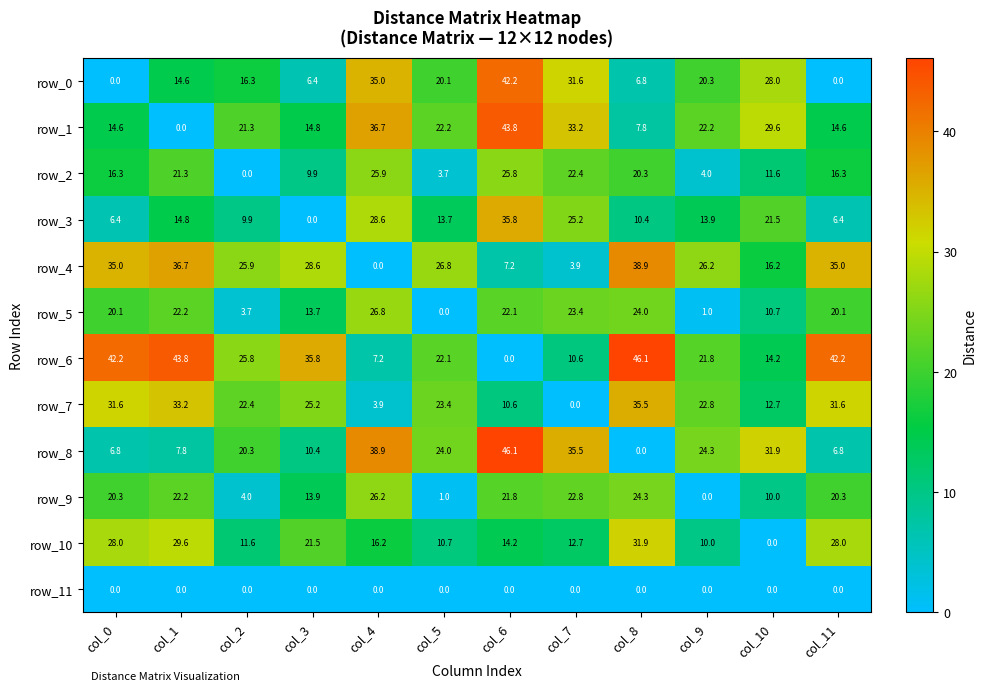

Reading left to right, transcribe all the data shown in this chart.

row_0: col_0=0.0	col_1=14.6	col_2=16.3	col_3=6.4	col_4=35.0	col_5=20.1	col_6=42.2	col_7=31.6	col_8=6.8	col_9=20.3	col_10=28.0	col_11=0.0
row_1: col_0=14.6	col_1=0.0	col_2=21.3	col_3=14.8	col_4=36.7	col_5=22.2	col_6=43.8	col_7=33.2	col_8=7.8	col_9=22.2	col_10=29.6	col_11=14.6
row_2: col_0=16.3	col_1=21.3	col_2=0.0	col_3=9.9	col_4=25.9	col_5=3.7	col_6=25.8	col_7=22.4	col_8=20.3	col_9=4.0	col_10=11.6	col_11=16.3
row_3: col_0=6.4	col_1=14.8	col_2=9.9	col_3=0.0	col_4=28.6	col_5=13.7	col_6=35.8	col_7=25.2	col_8=10.4	col_9=13.9	col_10=21.5	col_11=6.4
row_4: col_0=35.0	col_1=36.7	col_2=25.9	col_3=28.6	col_4=0.0	col_5=26.8	col_6=7.2	col_7=3.9	col_8=38.9	col_9=26.2	col_10=16.2	col_11=35.0
row_5: col_0=20.1	col_1=22.2	col_2=3.7	col_3=13.7	col_4=26.8	col_5=0.0	col_6=22.1	col_7=23.4	col_8=24.0	col_9=1.0	col_10=10.7	col_11=20.1
row_6: col_0=42.2	col_1=43.8	col_2=25.8	col_3=35.8	col_4=7.2	col_5=22.1	col_6=0.0	col_7=10.6	col_8=46.1	col_9=21.8	col_10=14.2	col_11=42.2
row_7: col_0=31.6	col_1=33.2	col_2=22.4	col_3=25.2	col_4=3.9	col_5=23.4	col_6=10.6	col_7=0.0	col_8=35.5	col_9=22.8	col_10=12.7	col_11=31.6
row_8: col_0=6.8	col_1=7.8	col_2=20.3	col_3=10.4	col_4=38.9	col_5=24.0	col_6=46.1	col_7=35.5	col_8=0.0	col_9=24.3	col_10=31.9	col_11=6.8
row_9: col_0=20.3	col_1=22.2	col_2=4.0	col_3=13.9	col_4=26.2	col_5=1.0	col_6=21.8	col_7=22.8	col_8=24.3	col_9=0.0	col_10=10.0	col_11=20.3
row_10: col_0=28.0	col_1=29.6	col_2=11.6	col_3=21.5	col_4=16.2	col_5=10.7	col_6=14.2	col_7=12.7	col_8=31.9	col_9=10.0	col_10=0.0	col_11=28.0
row_11: col_0=0.0	col_1=0.0	col_2=0.0	col_3=0.0	col_4=0.0	col_5=0.0	col_6=0.0	col_7=0.0	col_8=0.0	col_9=0.0	col_10=0.0	col_11=0.0